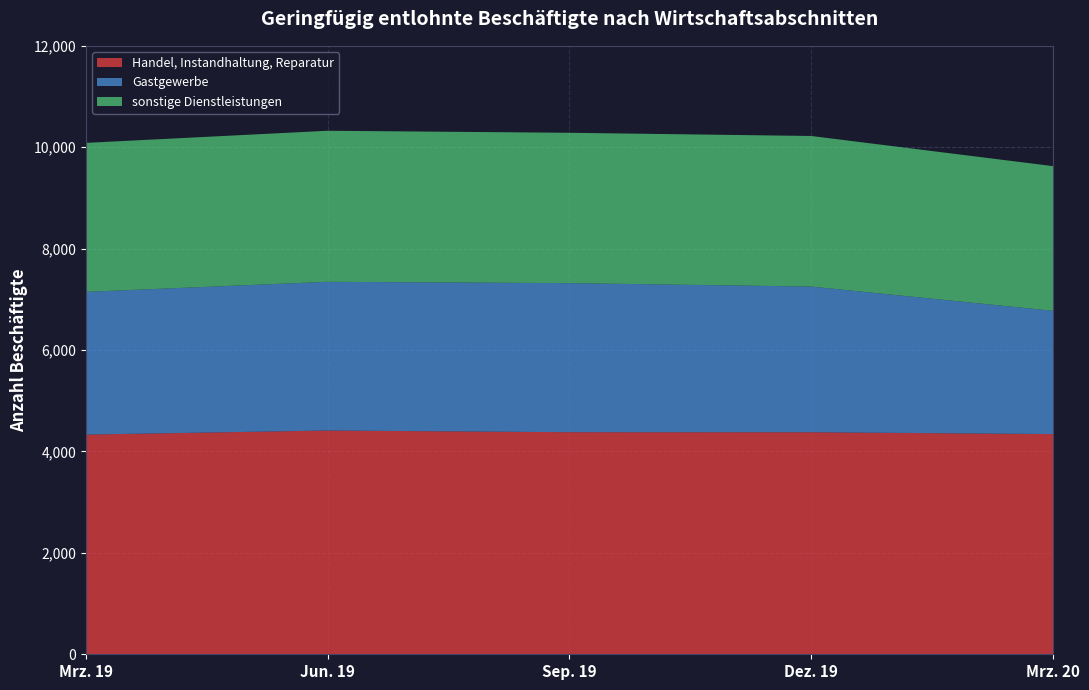

Reading right to left, what are all the values shown in this chart?

Handel, Instandhaltung, Reparatur: Mrz. 20=4343	Dez. 19=4379	Sep. 19=4380	Jun. 19=4413	Mrz. 19=4333
Gastgewerbe: Mrz. 20=2431	Dez. 19=2873	Sep. 19=2940	Jun. 19=2933	Mrz. 19=2815
sonstige Dienstleistungen: Mrz. 20=2853	Dez. 19=2970	Sep. 19=2965	Jun. 19=2979	Mrz. 19=2938